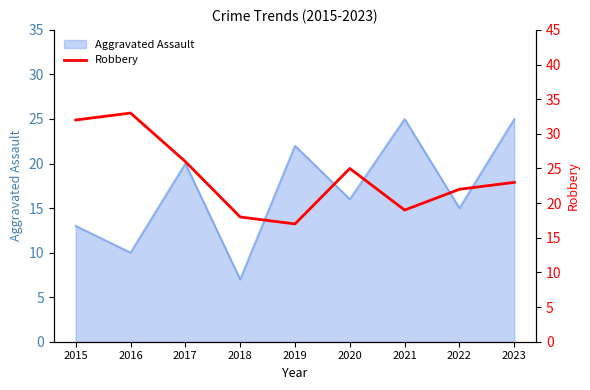

What is the greatest value displayed?

33